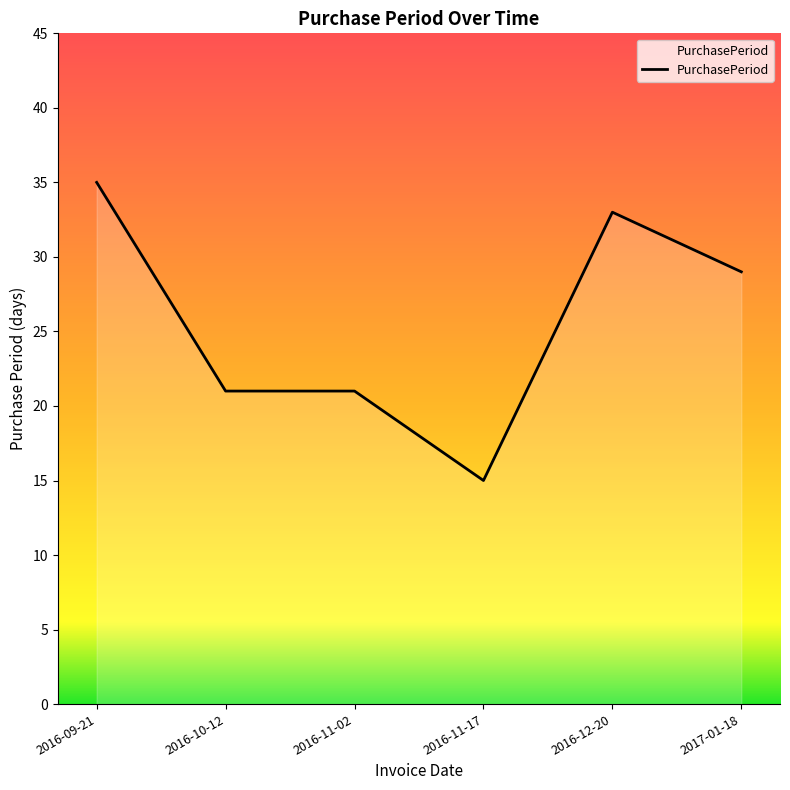

What is the minimum value shown in the chart?

15